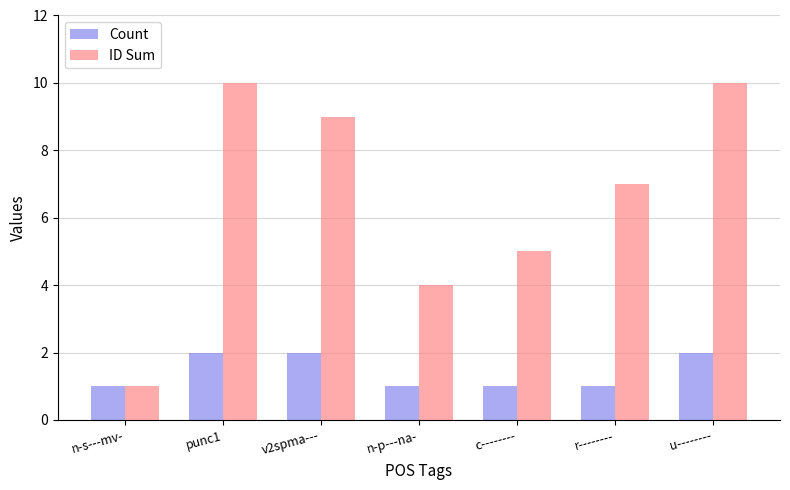

List the series in order of their overall mean, highest first.

ID Sum, Count